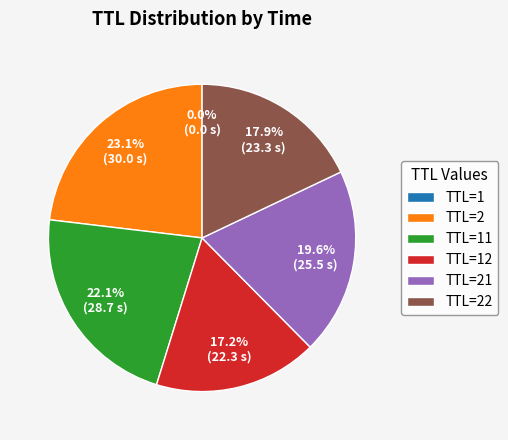

Is there any slice that represents more than half of the pie?

No